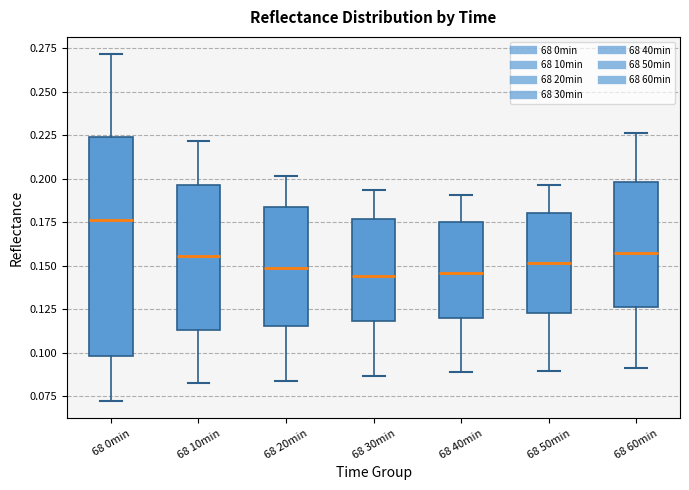

Reading left to right, read every box against the y-axis: the position of its median line, the range the box covers, and the ends of its whiskers. The values are not printed on the chart, so give them approximately, as read against the axis.

68 0min: median 0.175, box 0.100 to 0.225, whiskers 0.070 to 0.270
68 10min: median 0.155, box 0.115 to 0.195, whiskers 0.080 to 0.220
68 20min: median 0.150, box 0.115 to 0.185, whiskers 0.085 to 0.200
68 30min: median 0.145, box 0.120 to 0.175, whiskers 0.085 to 0.195
68 40min: median 0.145, box 0.120 to 0.175, whiskers 0.090 to 0.190
68 50min: median 0.150, box 0.125 to 0.180, whiskers 0.090 to 0.195
68 60min: median 0.155, box 0.125 to 0.200, whiskers 0.090 to 0.225